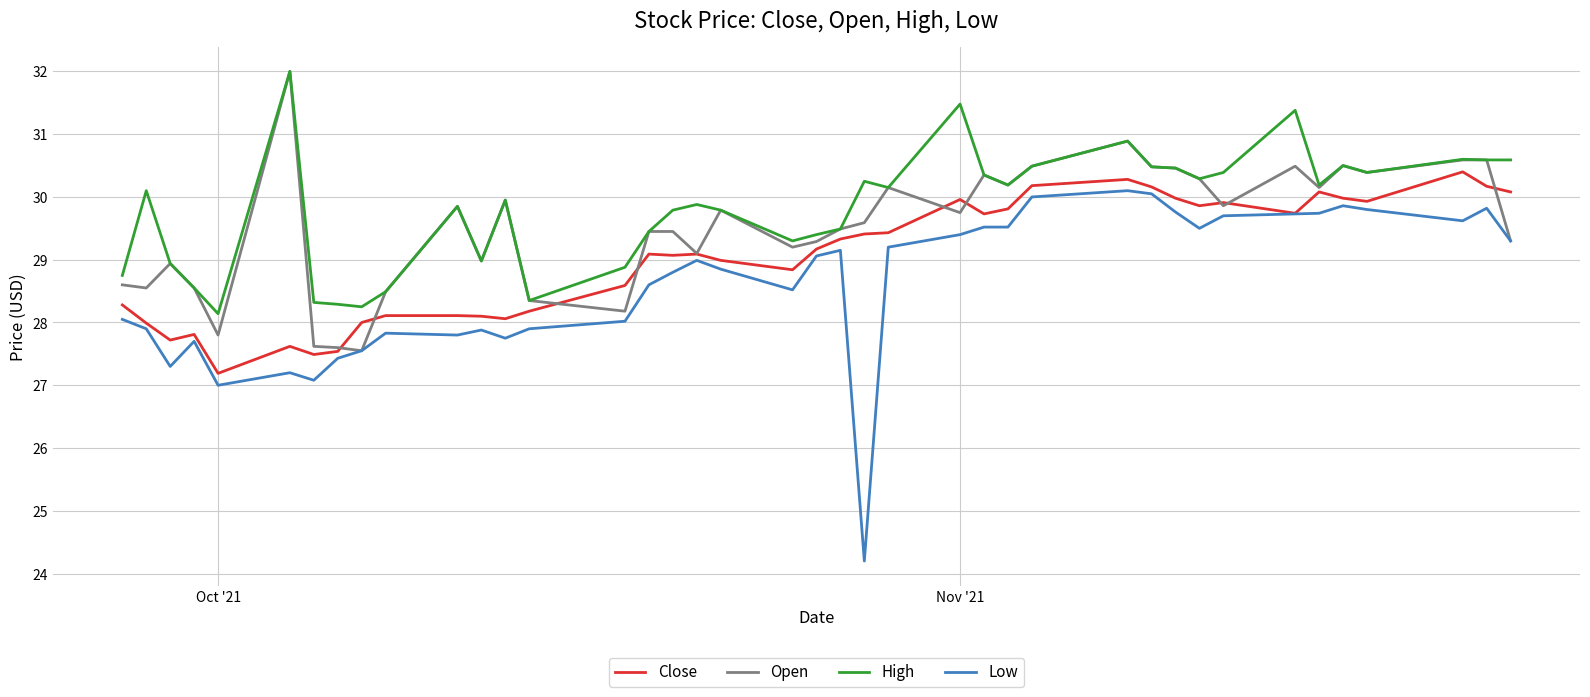

True or false: Low and High cross at least once.

False